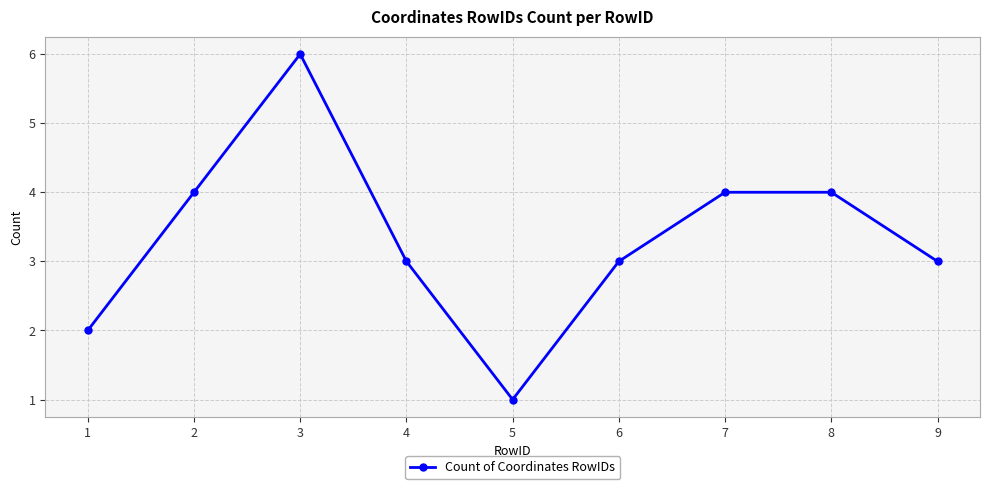

What is the change in value from 2 to 6?

-1